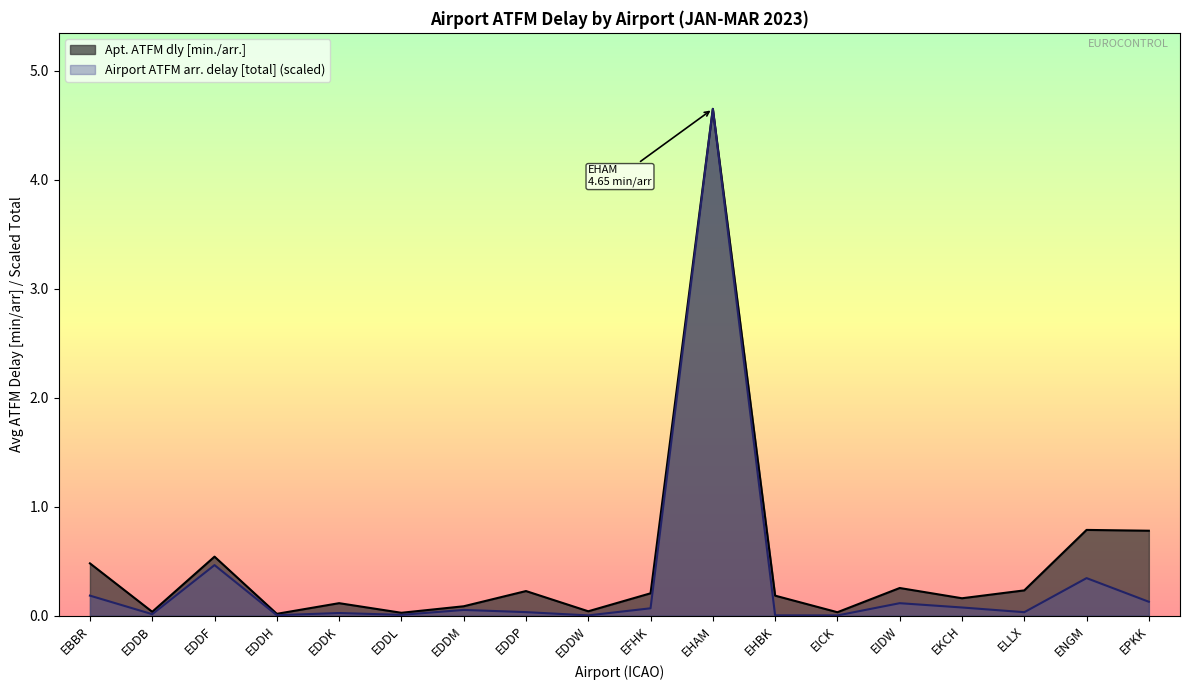

What is the label of the 6th point from the left?

EDDL